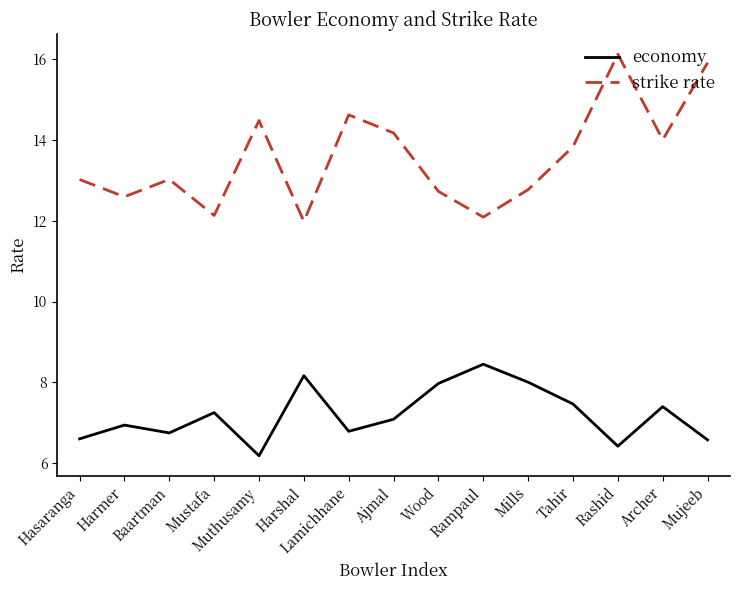

True or false: strike rate and economy cross at least once.

False